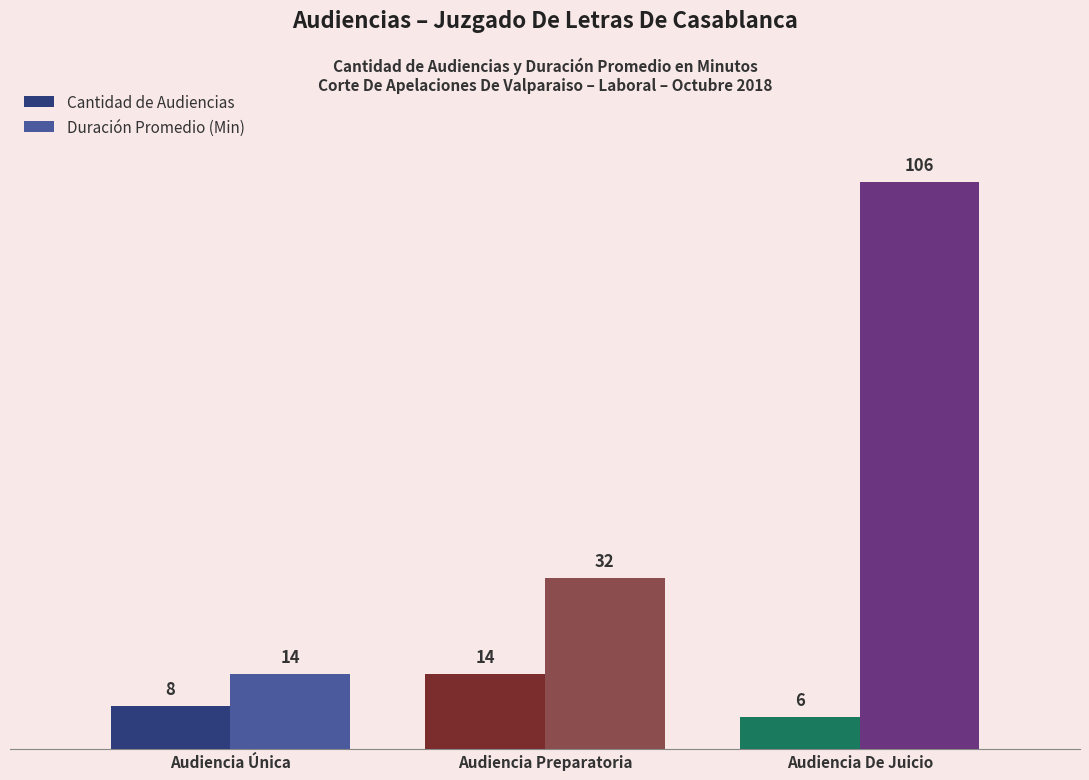

What is the spread (max minus min) of values at Audiencia Preparatoria?

18